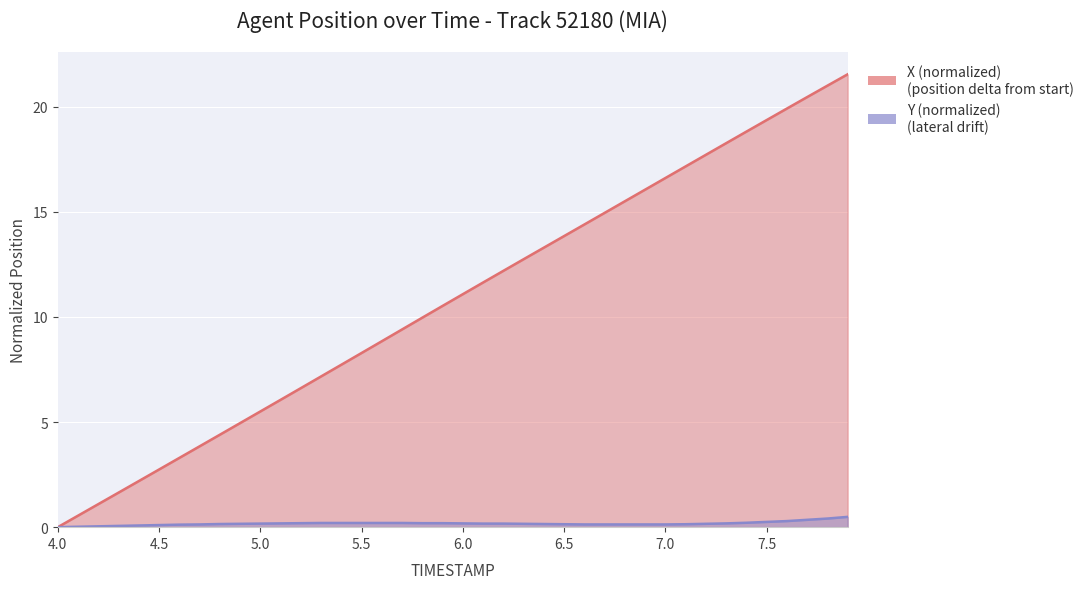

Reading left to right, list all the values displayed in this chart.

X: 0.0	0.5	1.1	1.6	2.2	2.7	3.3	3.8	4.4	4.9	5.5	6.1	6.6	7.2	7.7	8.3	8.8	9.4	10.0	10.5	11.1	11.6	12.2	12.7	13.3	13.8	14.4	15.0	15.5	16.1	16.6	17.2	17.7	18.3	18.8	19.4	19.9	20.5	21.0	21.5
Y: 0.0	0.0	0.0	0.1	0.1	0.1	0.1	0.1	0.1	0.2	0.2	0.2	0.2	0.2	0.2	0.2	0.2	0.2	0.2	0.2	0.2	0.2	0.2	0.2	0.1	0.1	0.1	0.1	0.1	0.1	0.1	0.1	0.2	0.2	0.2	0.2	0.3	0.3	0.4	0.5